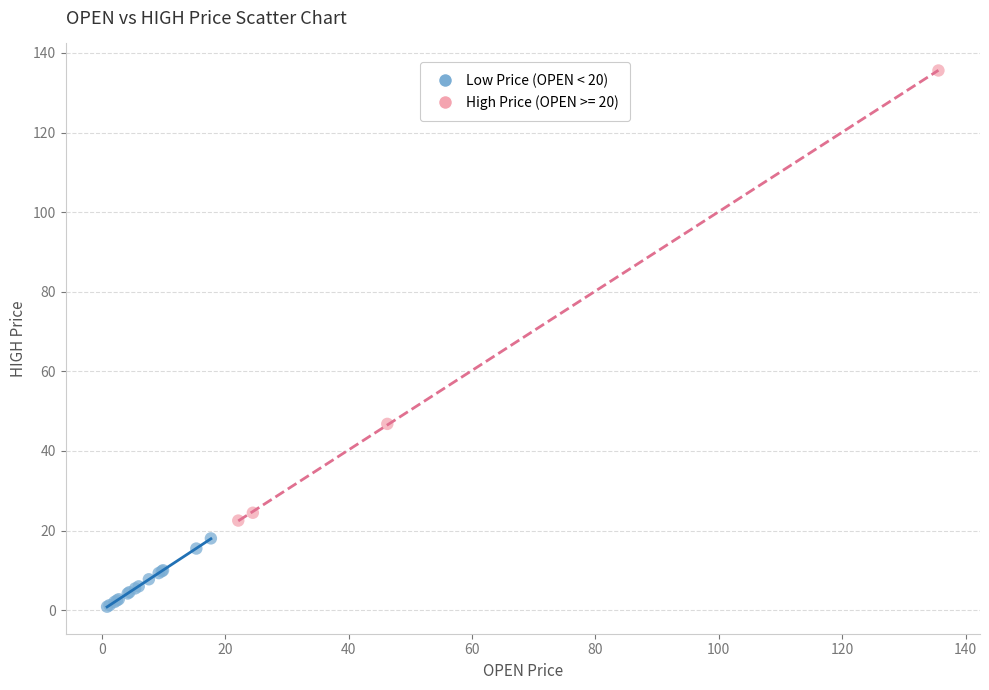

Which series reaches the minimum Y coordinate?

Low Price (OPEN < 20)